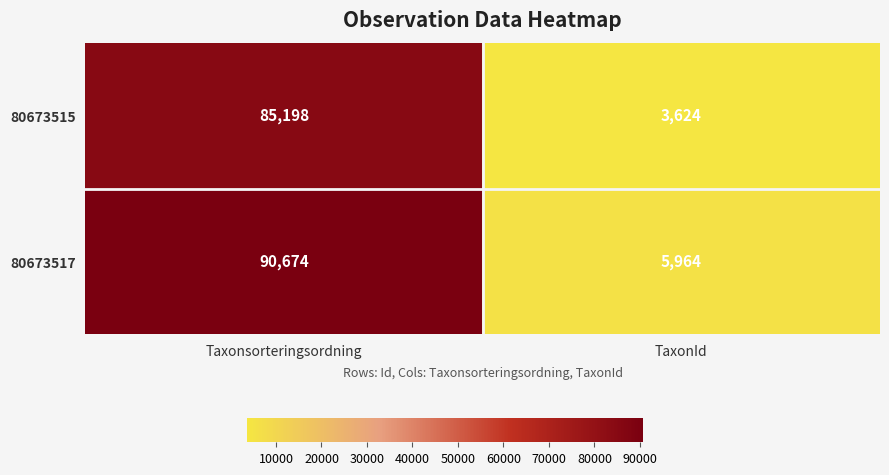

What is the difference between the highest and lowest values at TaxonId?

2340